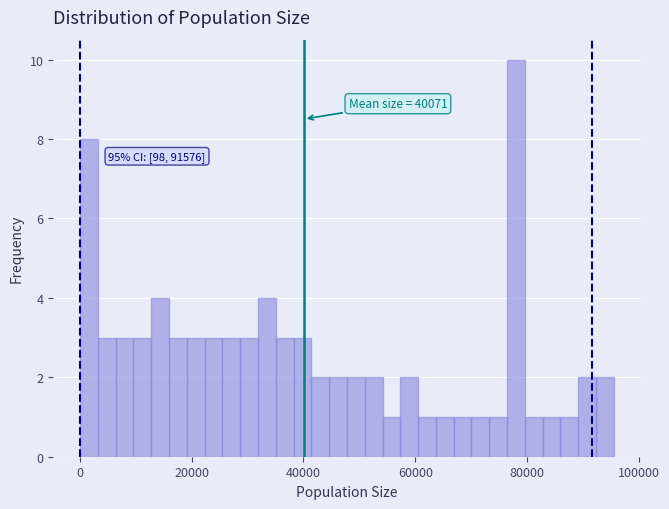

Around what value on the x-axis is the tallest bar? Give the approximate position of its centre, as read against the axis.

78000